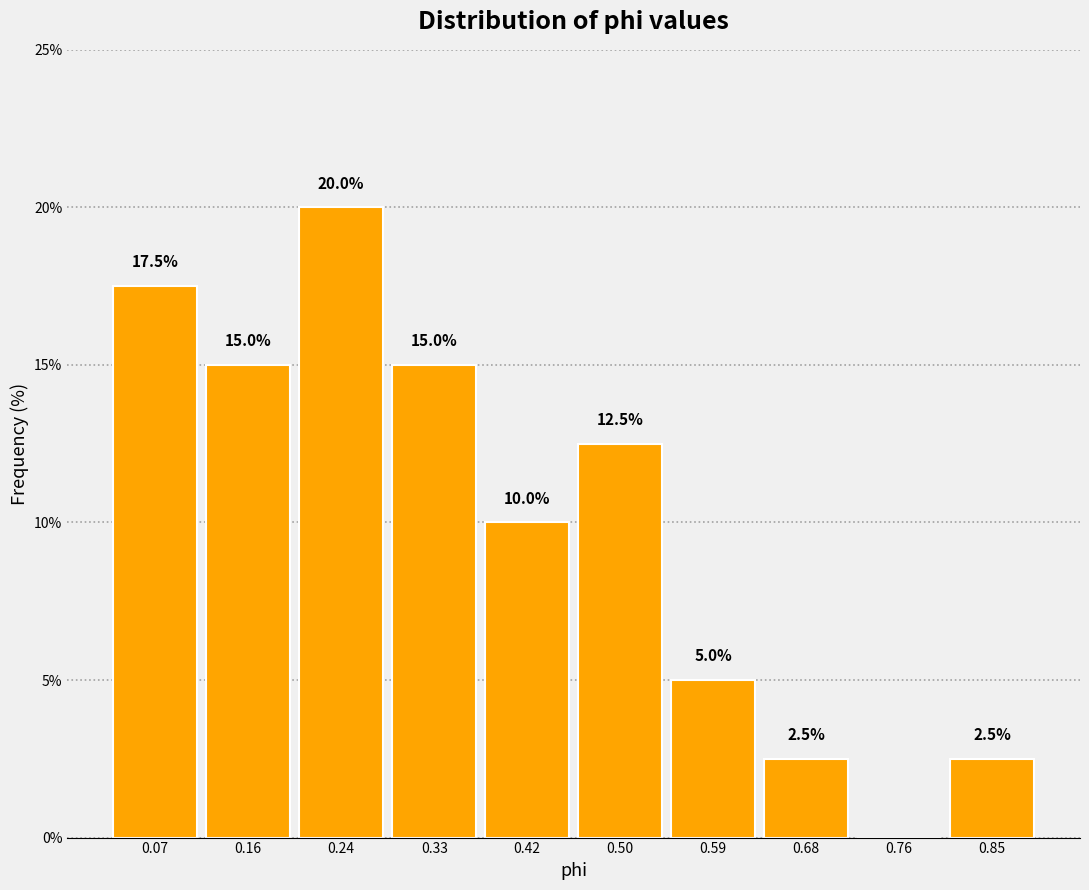

Which range on the x-axis has the tallest bar?

0.20 to 0.29